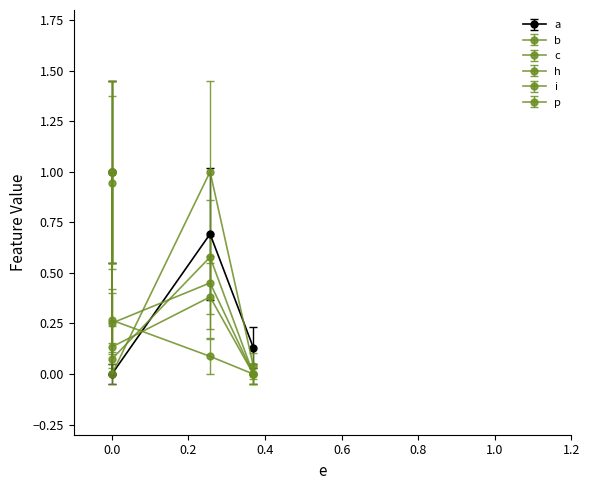

What is the total value across all series at 0.0?

2.9